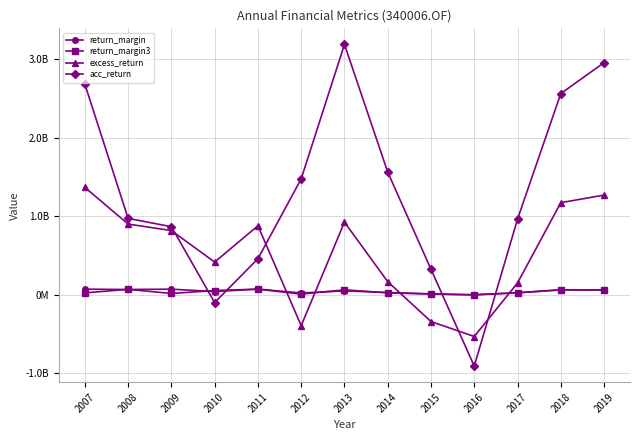

Does the chart have visible grid lines?

Yes